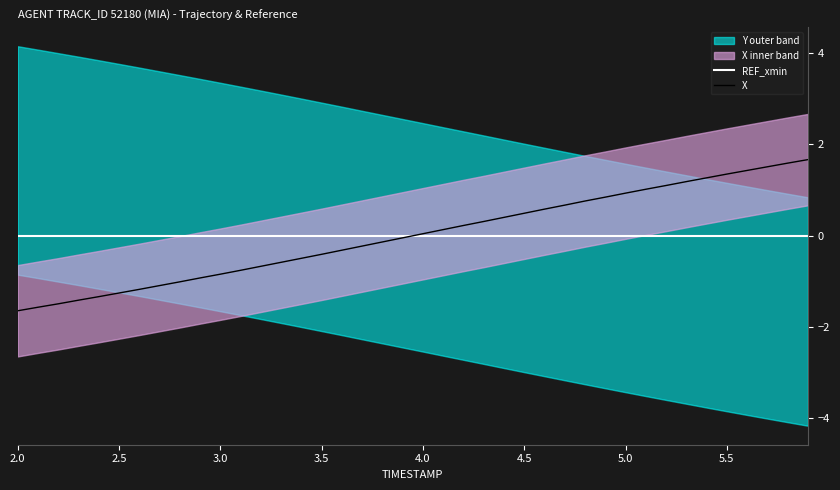

What is the maximum value for X?

1.7